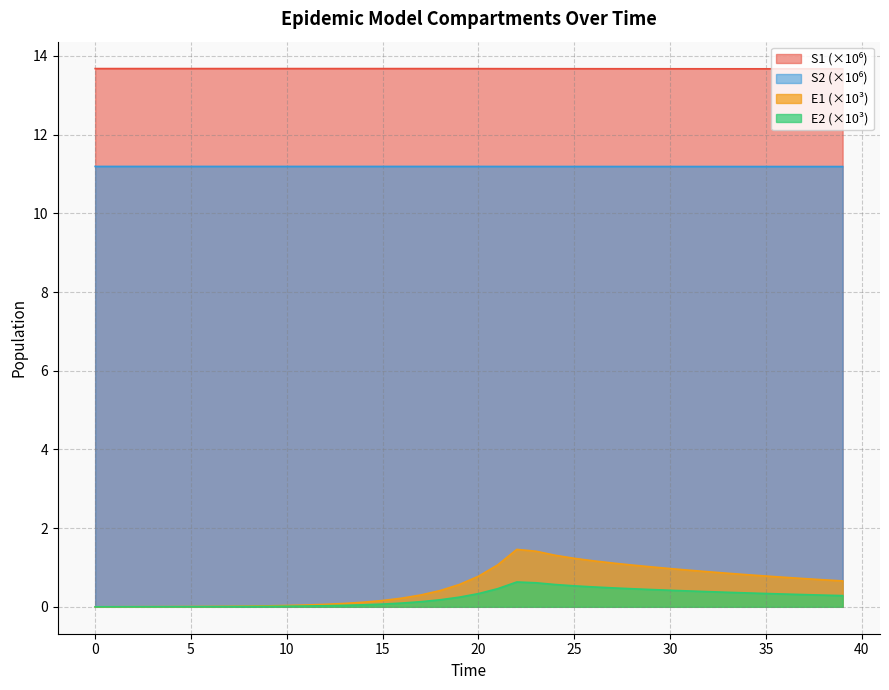

Rank the series at 31 from highest to lowest value.

S1, S2, E1, E2